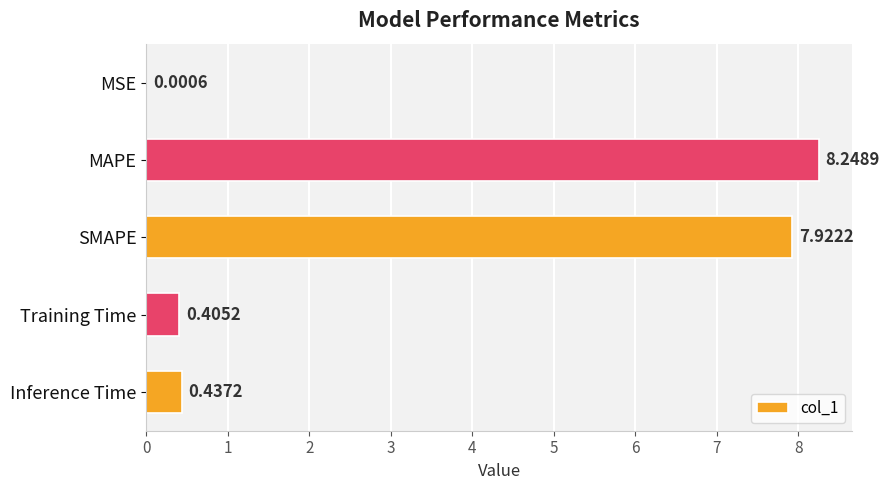

At which category does the chart reach its peak across all series?

MAPE